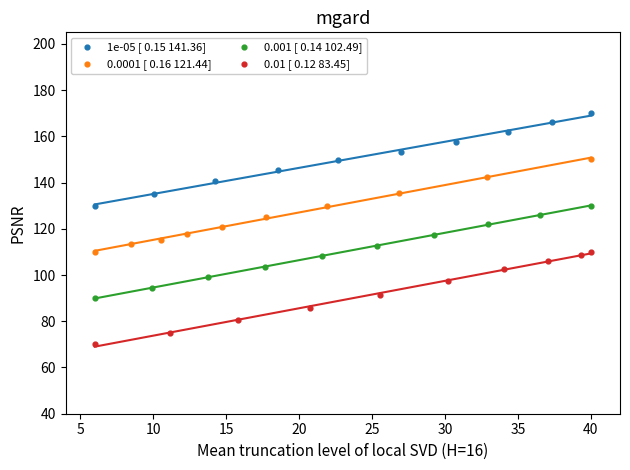

What are all the series names shown in the legend?

1e-05 [ 0.15 141.36], 0.0001 [ 0.16 121.44], 0.001 [ 0.14 102.49], 0.01 [ 0.12 83.45]